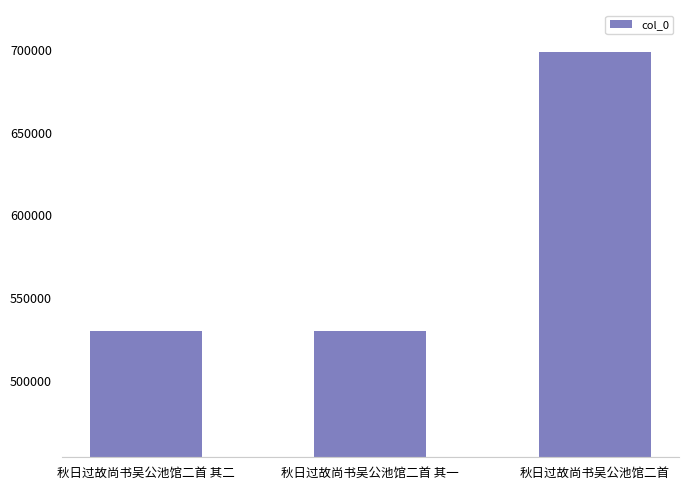

The value at 秋日过故尚书吴公池馆二首 其二 is 529906. True or false?

True